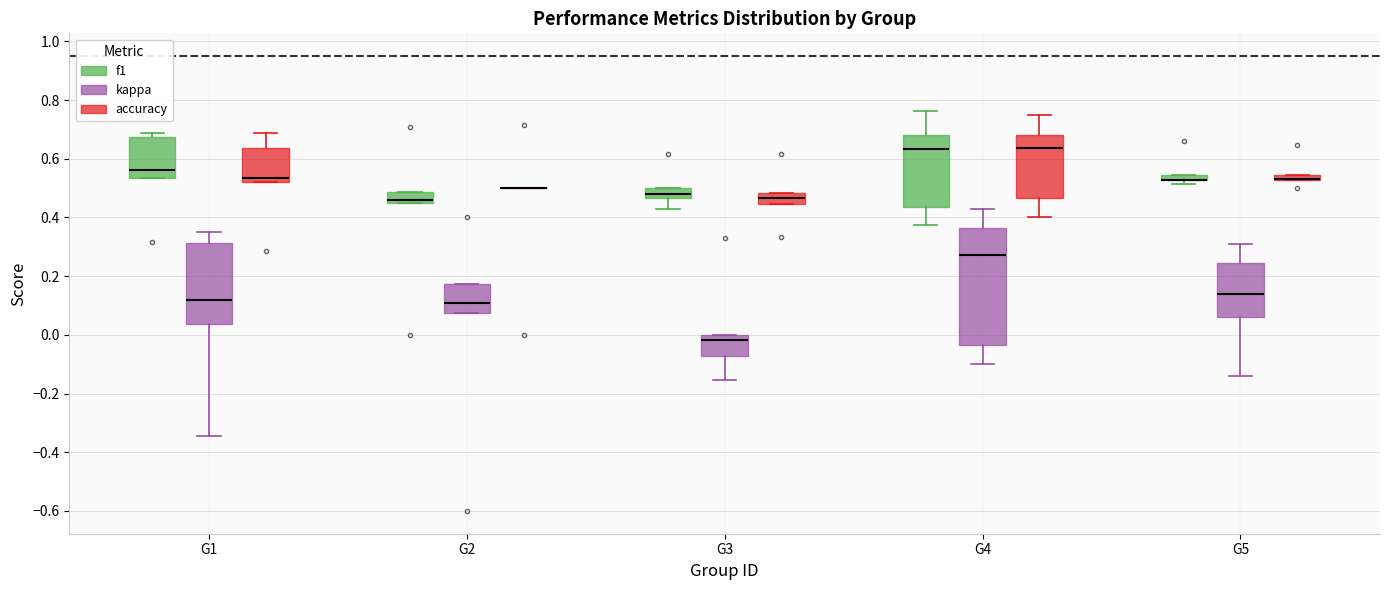

Comparing the boxes themselves (not the whiskers), which one is the tallest?

G4 (kappa)